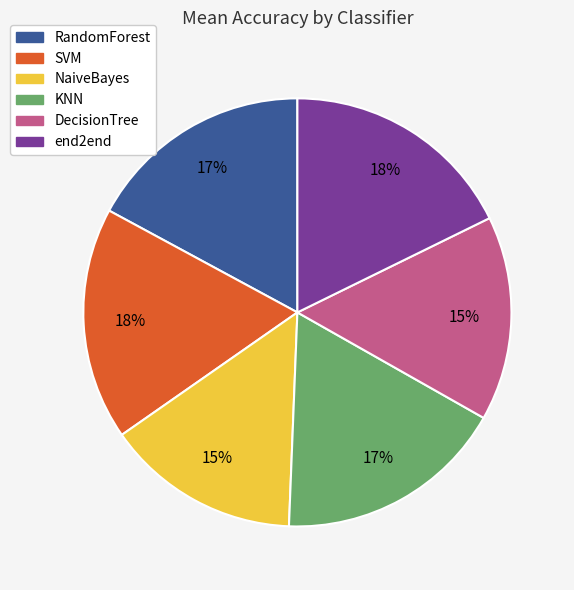

Which has a higher value, NaiveBayes or KNN?

KNN